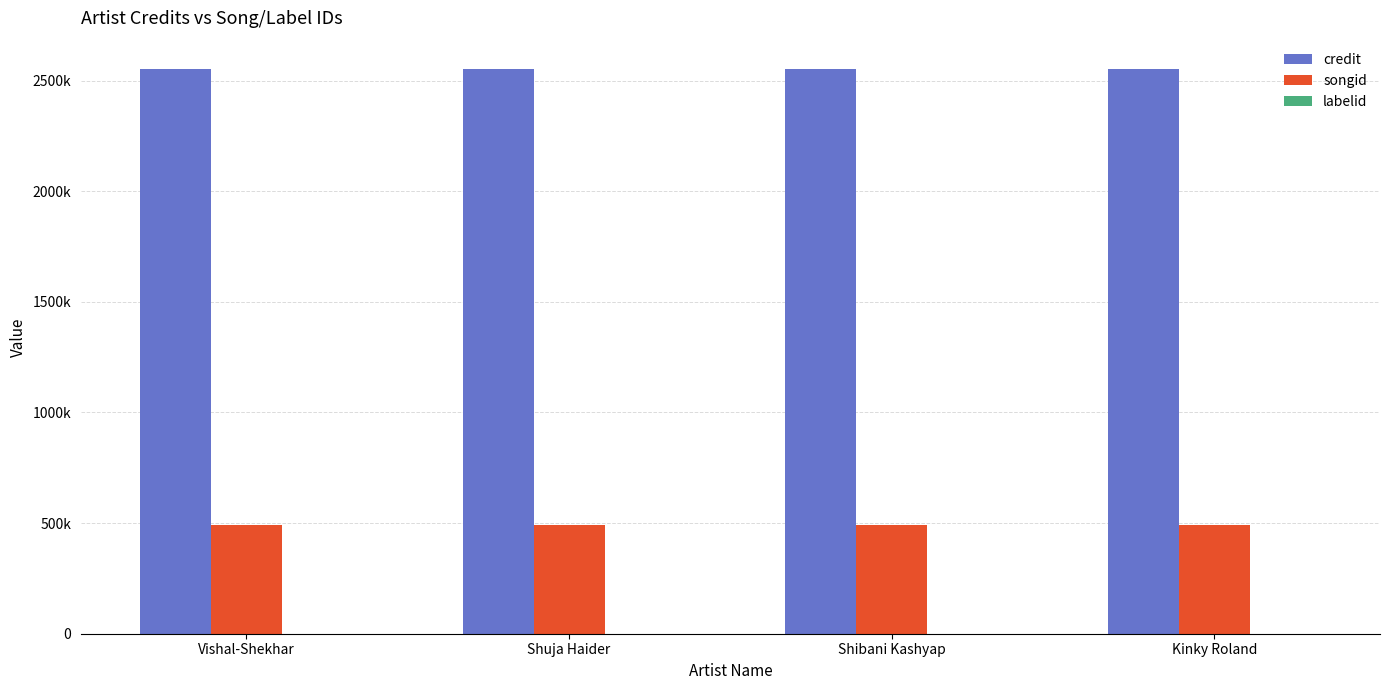

Reading left to right, transcribe all the data shown in this chart.

credit: Vishal-Shekhar=2552677	Shuja Haider=2552677	Shibani Kashyap=2552677	Kinky Roland=2552677
songid: Vishal-Shekhar=493369	Shuja Haider=493369	Shibani Kashyap=493369	Kinky Roland=493369
labelid: Vishal-Shekhar=-1	Shuja Haider=-1	Shibani Kashyap=-1	Kinky Roland=-1